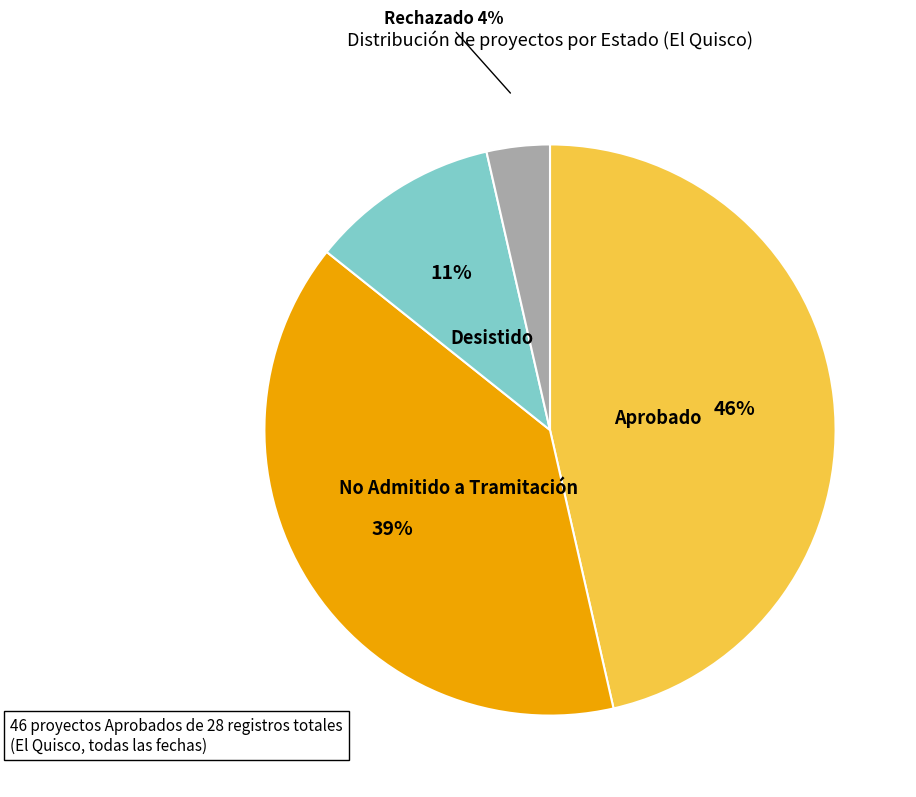

To the nearest percent, what is the average slice percentage?

25%